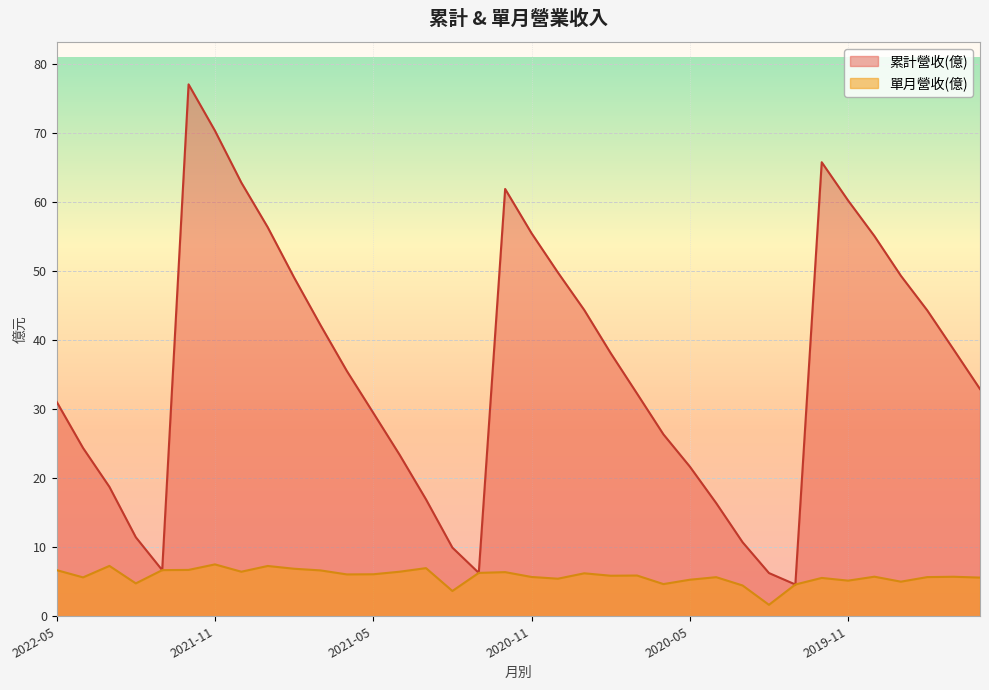

List the series in order of their overall mean, lowest first.

單月營收(億), 累計營收(億)